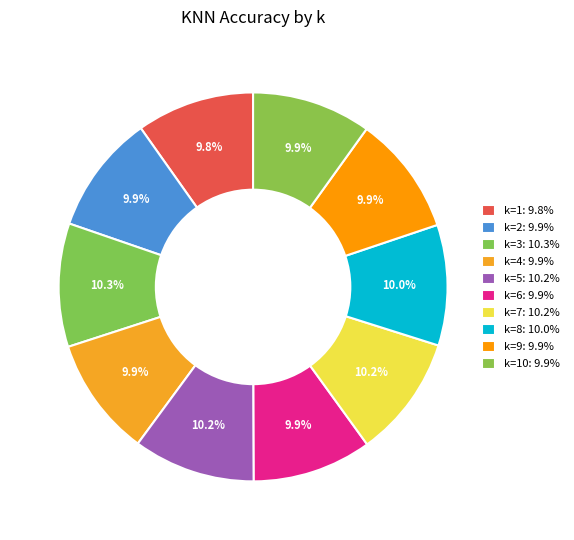

Count the number of slices in the pie.

10